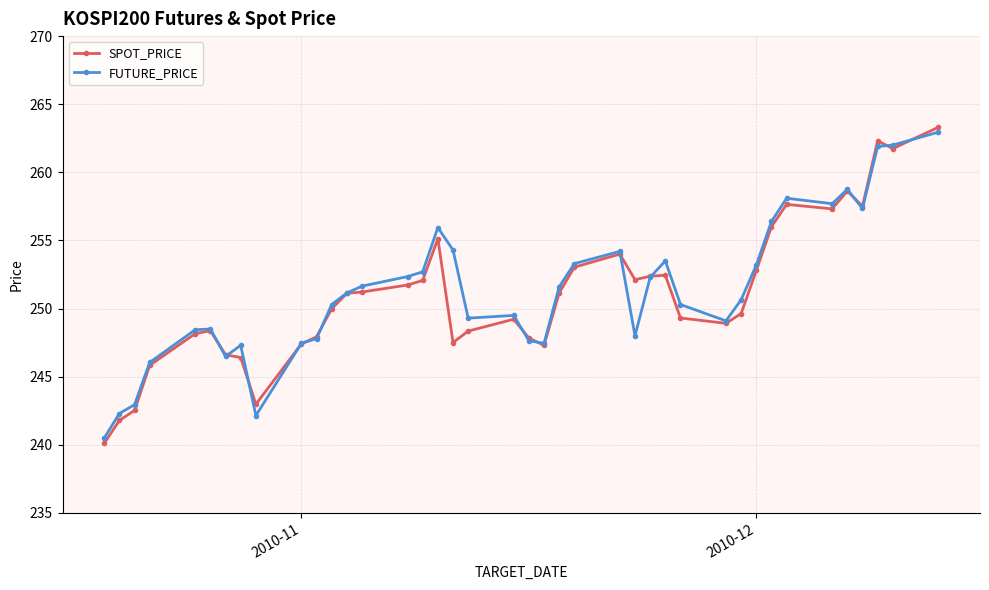

List the series in order of their overall mean, highest first.

FUTURE_PRICE, SPOT_PRICE